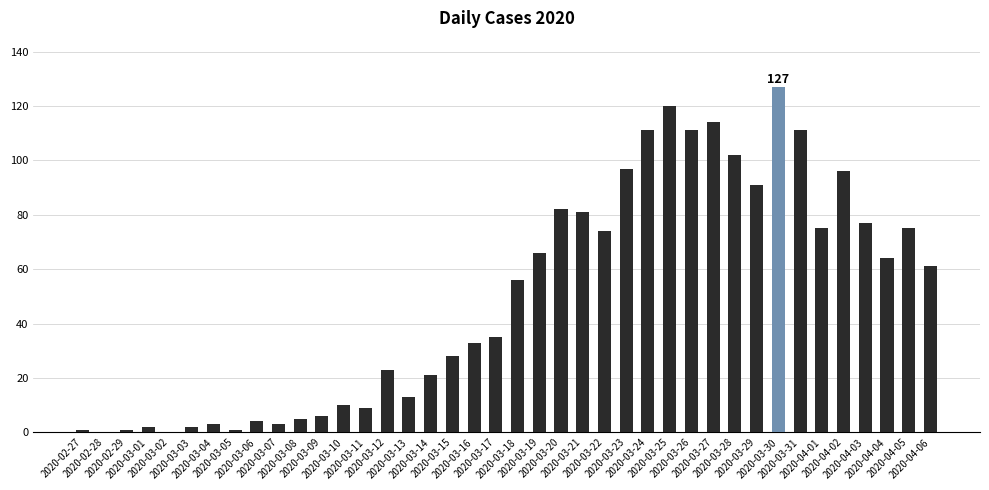

What is the maximum value shown in the chart?

127